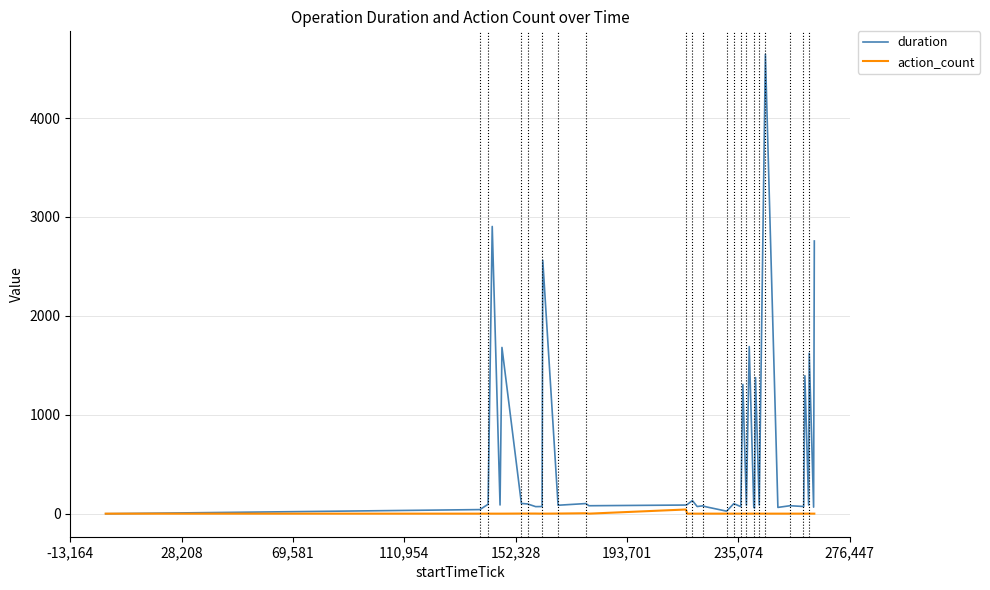

Which series has the largest total across all categories?

duration